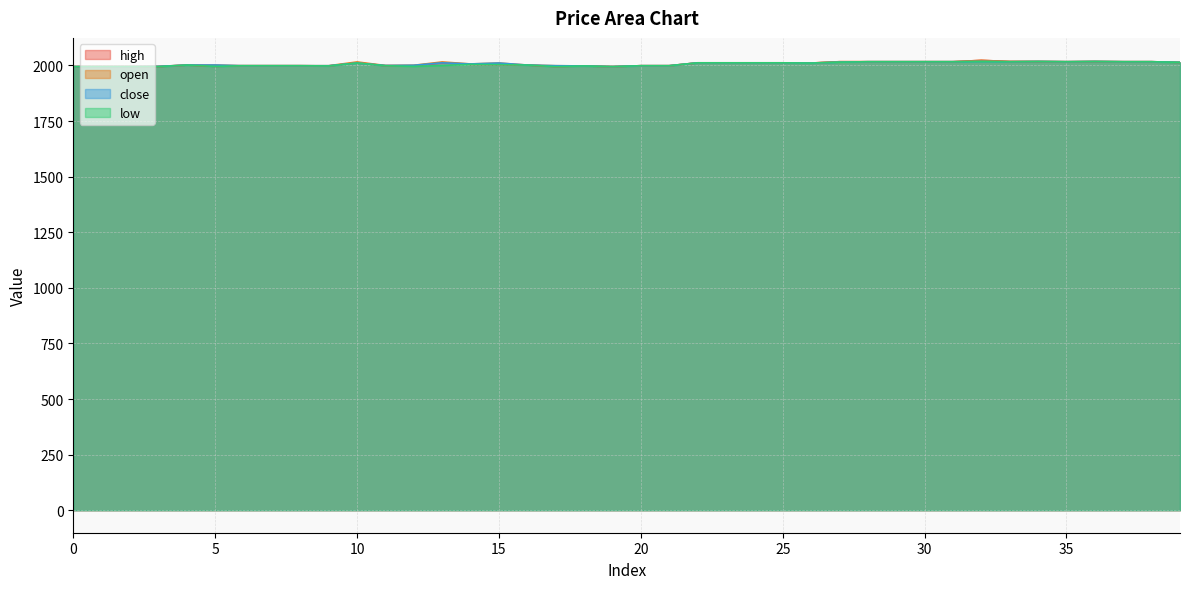

Is the value of high at 3 greater than the value of low at 32?

No